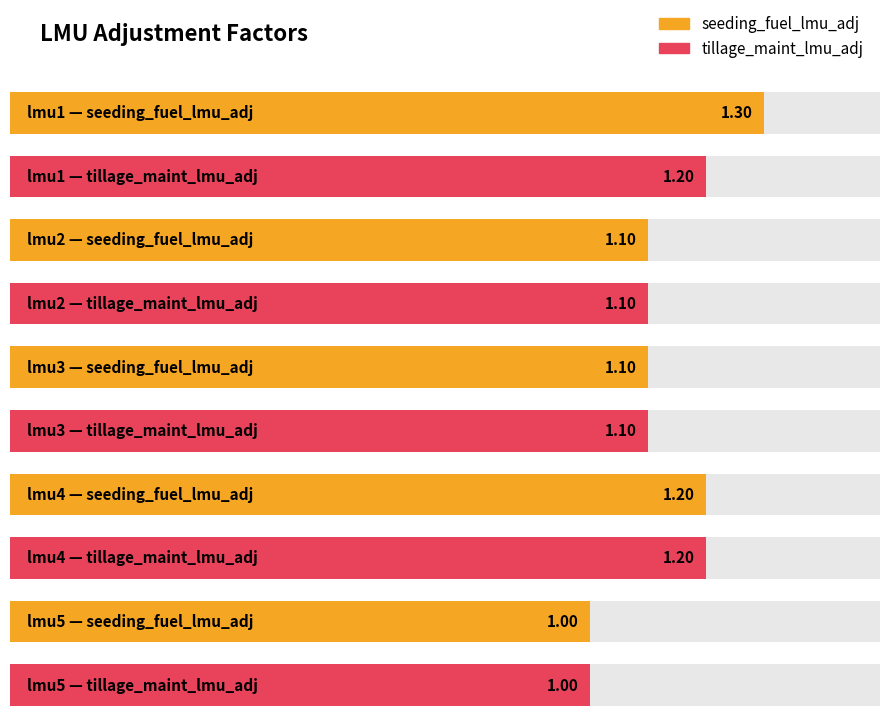

At which label does seeding_fuel_lmu_adj reach its minimum?

lmu5